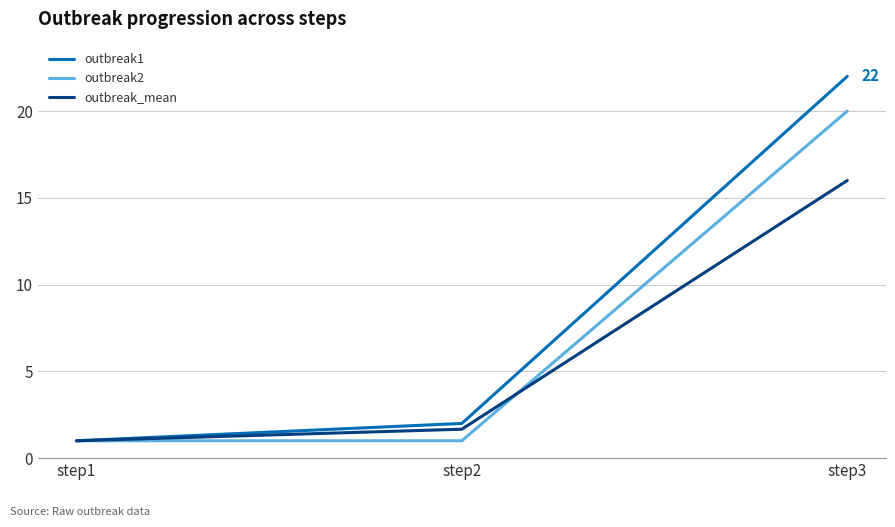

What is the difference between the outbreak_mean values at step2 and step3?

14.3